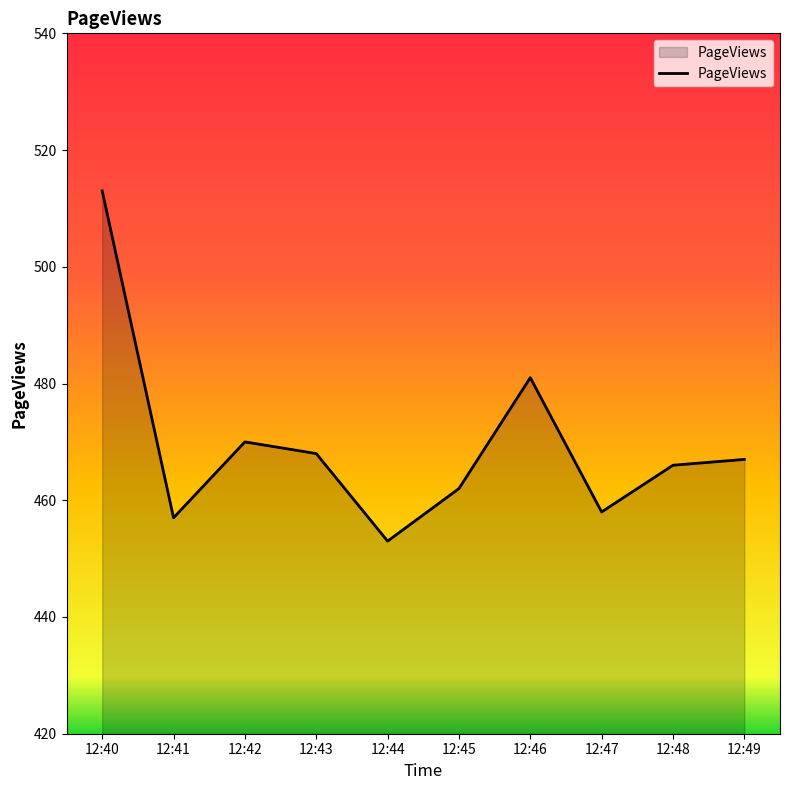

What is the difference between the maximum and second lowest values?

56